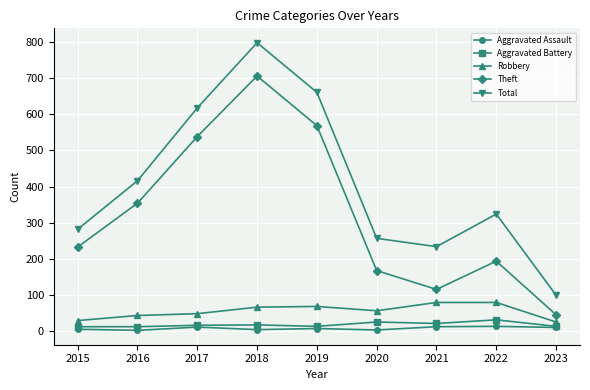

What is the spread (max minus min) of values at 2015?

276